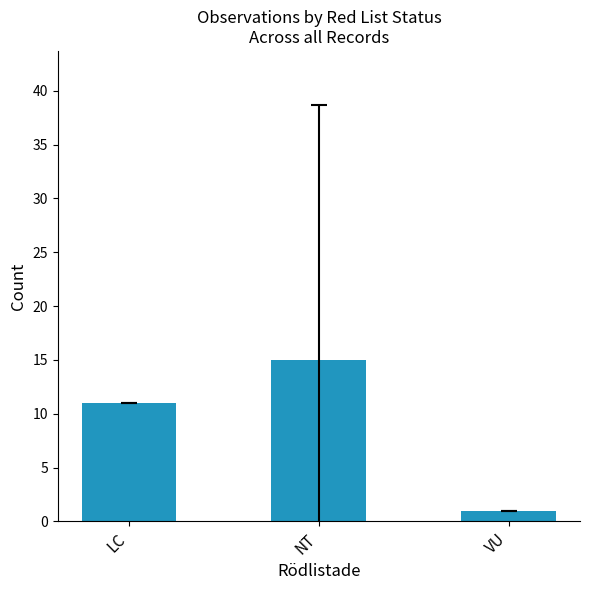

How many bars are there in total?

3